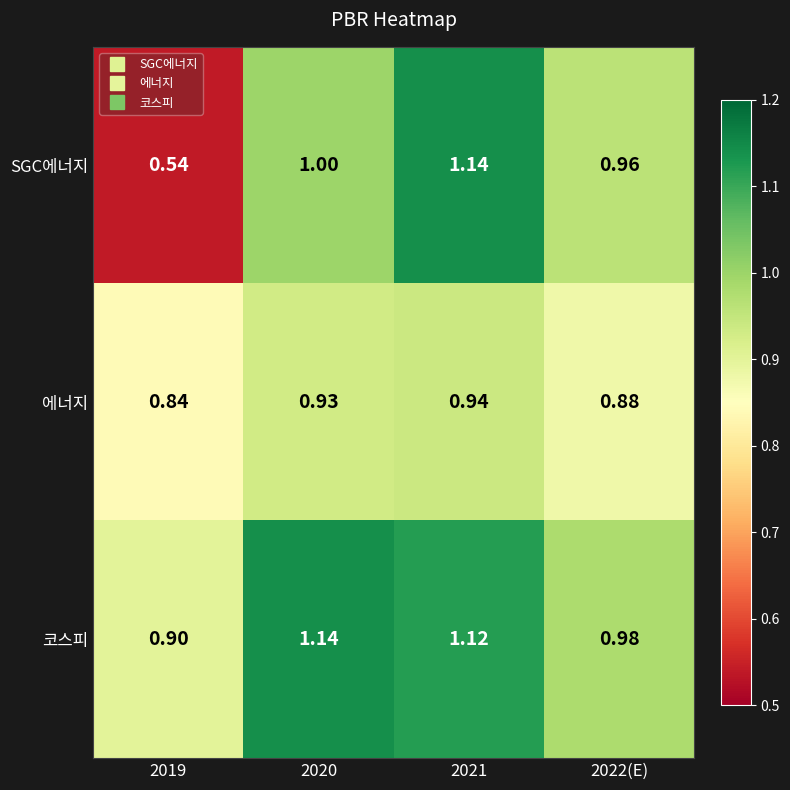

Between 2020 and 2022(E), which series saw the biggest shift?

코스피